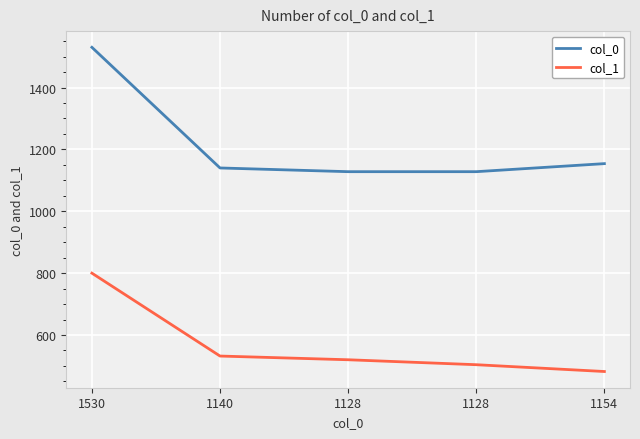

Is the value of col_1 at 1128 greater than the value of col_0 at 1530?

No